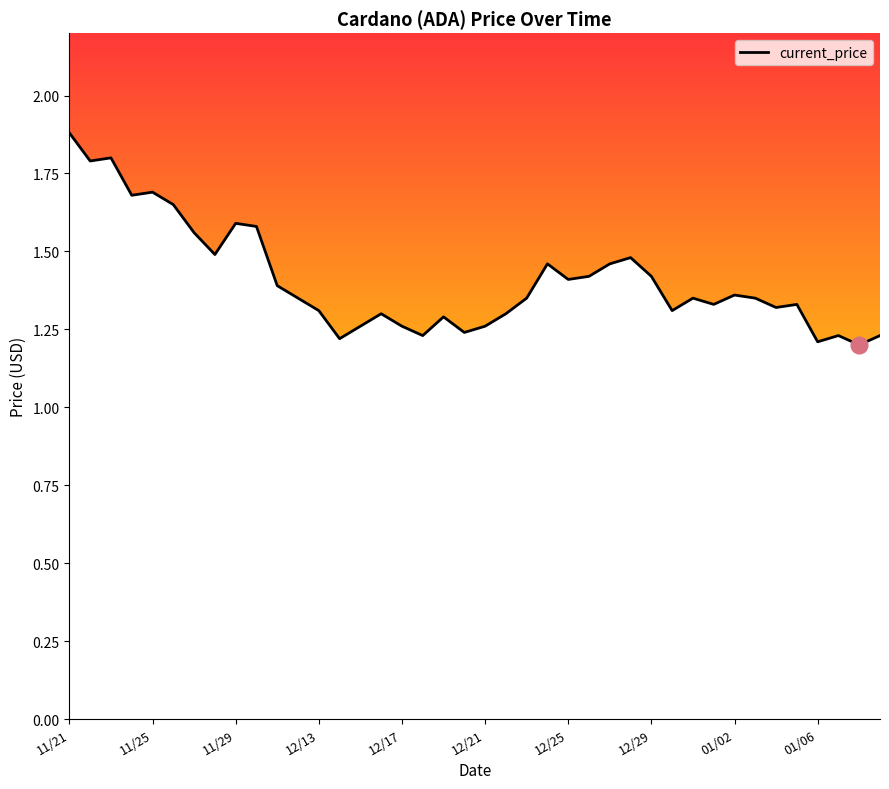

What is the maximum value shown in the chart?

1.9